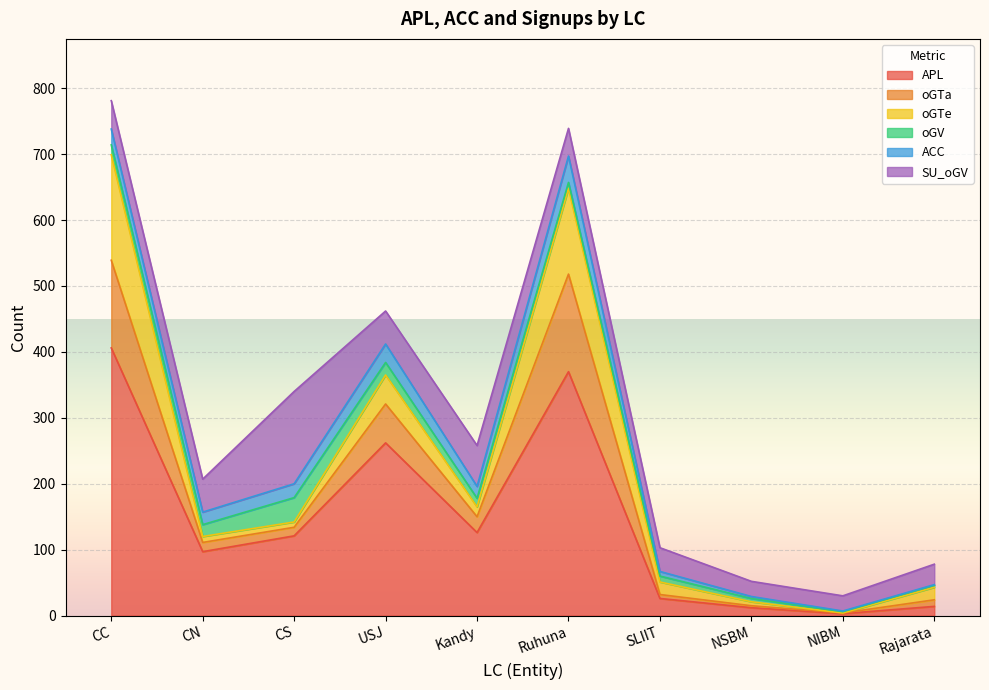

Between USJ and Kandy, which series saw the biggest shift?

APL